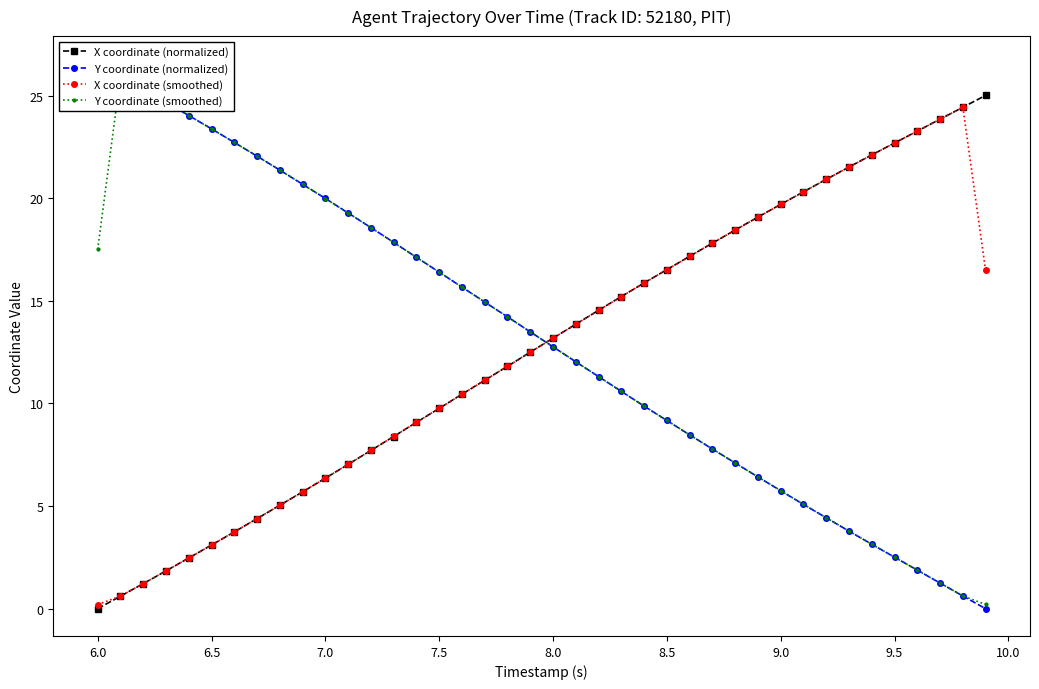

Reading left to right, what are all the values shown in this chart?

X coordinate (normalized): 0.0	0.6	1.2	1.8	2.5	3.1	3.7	4.4	5.0	5.7	6.4	7.0	7.7	8.4	9.1	9.8	10.5	11.1	11.8	12.5	13.2	13.9	14.5	15.2	15.9	16.5	17.2	17.8	18.5	19.1	19.7	20.3	20.9	21.5	22.1	22.7	23.3	23.8	24.4	25.0
Y coordinate (normalized): 26.6	26.0	25.3	24.7	24.0	23.4	22.7	22.1	21.4	20.7	20.0	19.3	18.6	17.9	17.1	16.4	15.7	14.9	14.2	13.5	12.8	12.0	11.3	10.6	9.9	9.2	8.5	7.8	7.1	6.4	5.8	5.1	4.4	3.8	3.1	2.5	1.9	1.2	0.6	0.0
X coordinate (smoothed): 0.2	0.6	1.2	1.8	2.5	3.1	3.7	4.4	5.0	5.7	6.4	7.0	7.7	8.4	9.1	9.8	10.4	11.1	11.8	12.5	13.2	13.9	14.5	15.2	15.9	16.5	17.2	17.8	18.4	19.1	19.7	20.3	20.9	21.5	22.1	22.7	23.3	23.9	24.4	16.5
Y coordinate (smoothed): 17.5	25.9	25.3	24.7	24.0	23.4	22.7	22.0	21.4	20.7	20.0	19.3	18.6	17.8	17.1	16.4	15.7	14.9	14.2	13.5	12.8	12.0	11.3	10.6	9.9	9.2	8.5	7.8	7.1	6.4	5.8	5.1	4.4	3.8	3.1	2.5	1.9	1.3	0.6	0.2